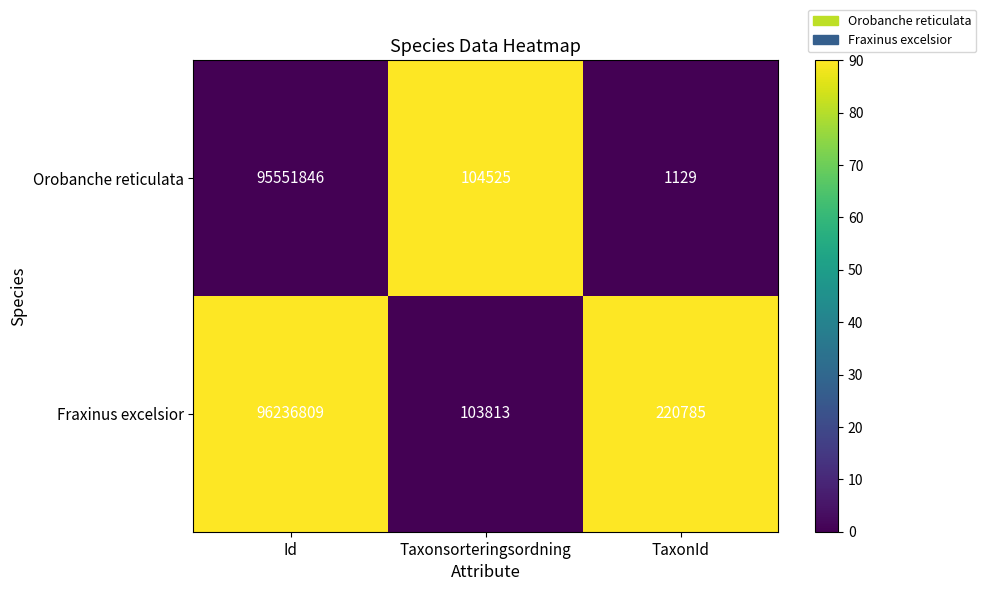

Which series has the largest range (max minus min)?

Fraxinus excelsior